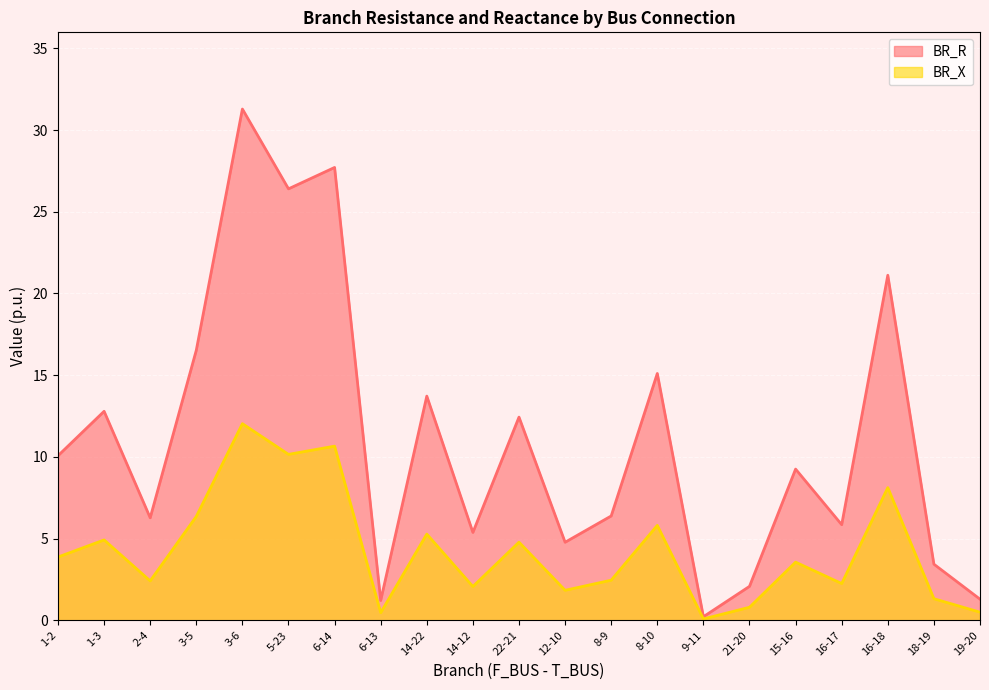

Is it true that BR_R equals 7.2 at 22-21?

False